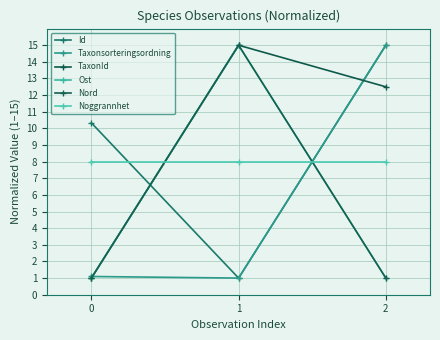

List the labels in order of Noggrannhet value, smallest first.

0, 1, 2